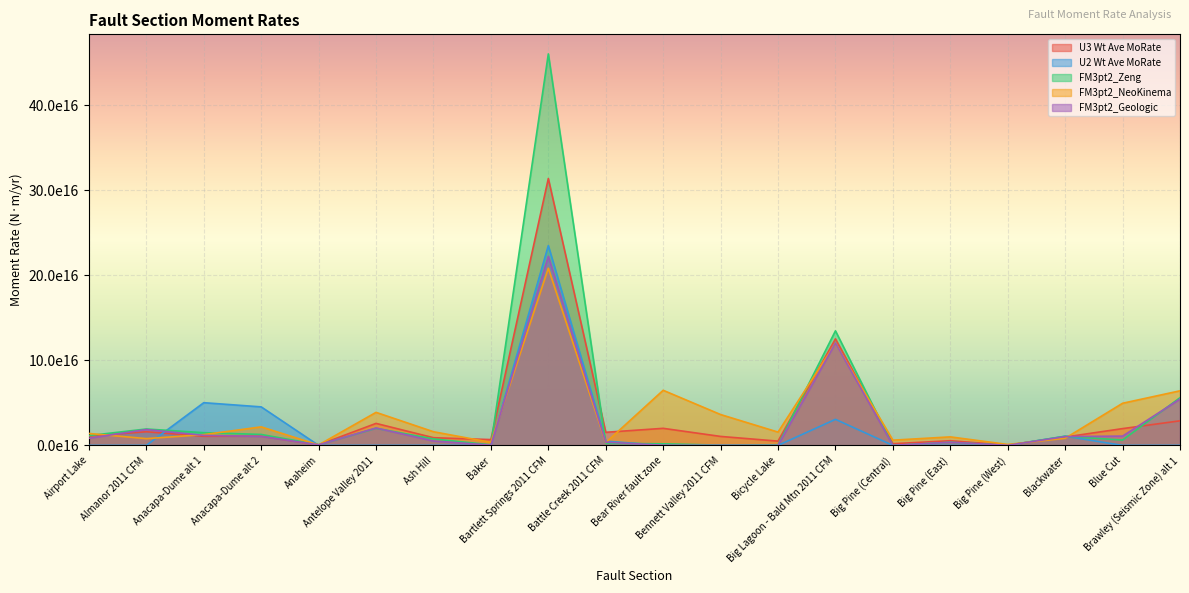

What is the difference between the maximum and minimum values in the FM3pt2_Geologic series?

22.2